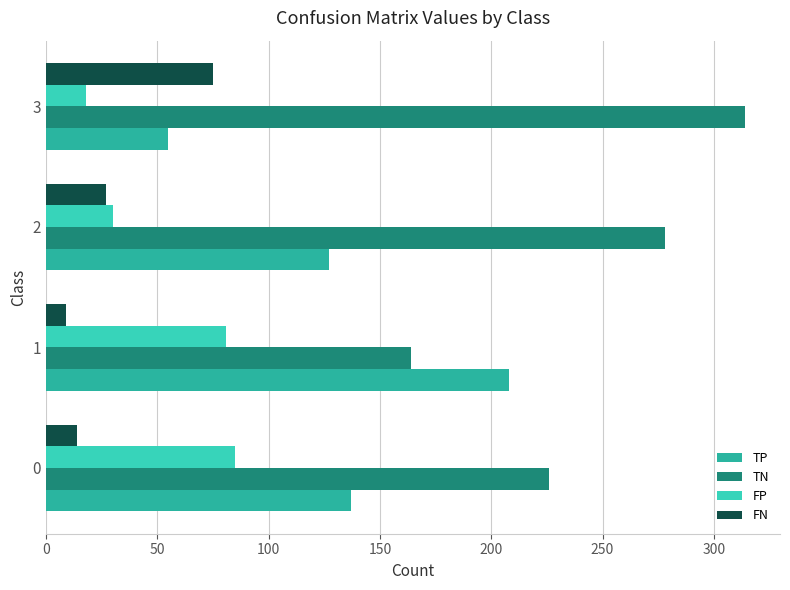

How many data points in TP are less than 137?

2